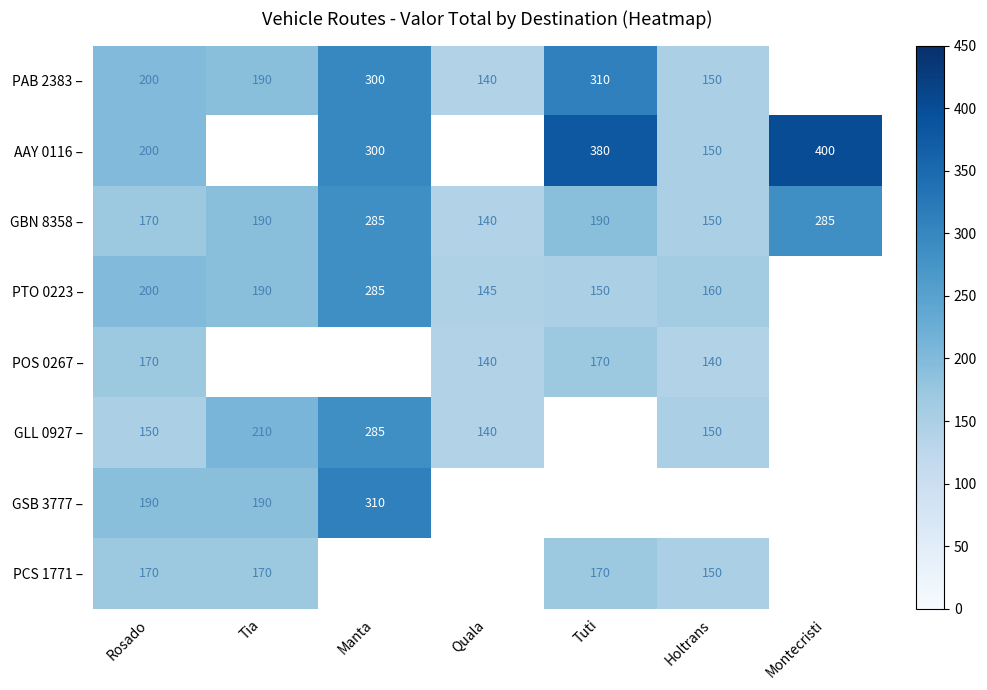

The GBN 8358 – series shows 111.2 at Montecristi. True or false?

False